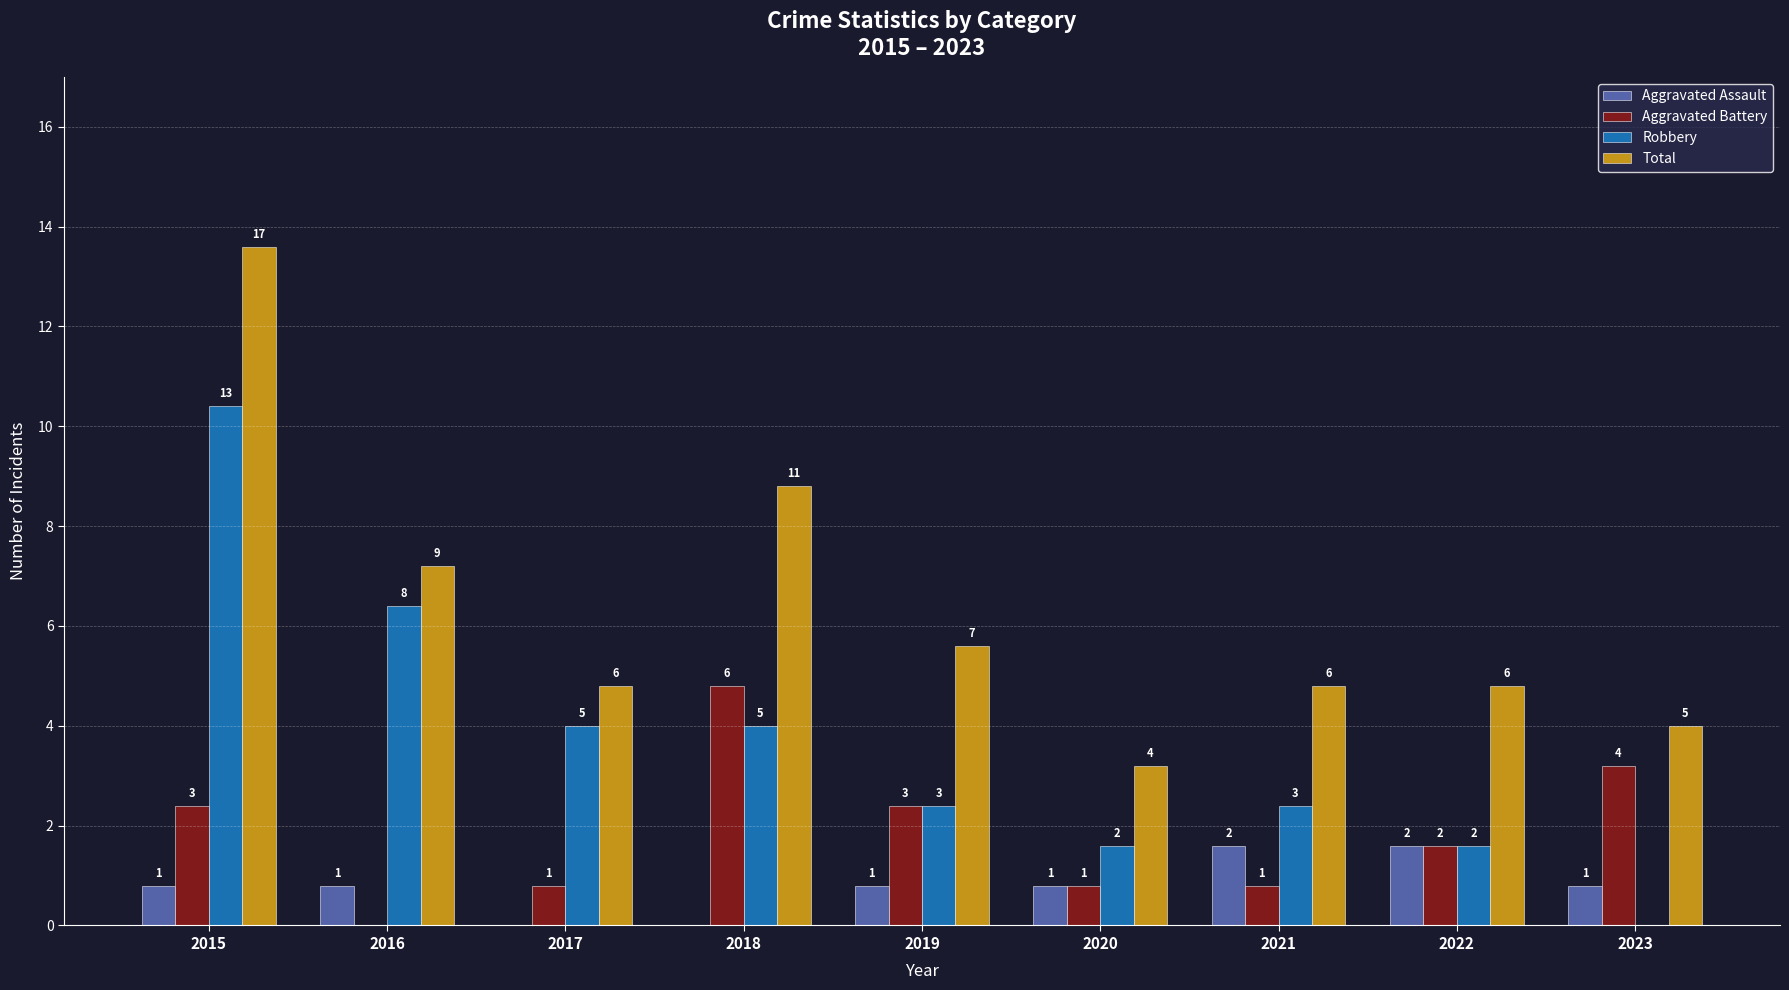

What are all the series names shown in the legend?

Aggravated Assault, Aggravated Battery, Robbery, Total